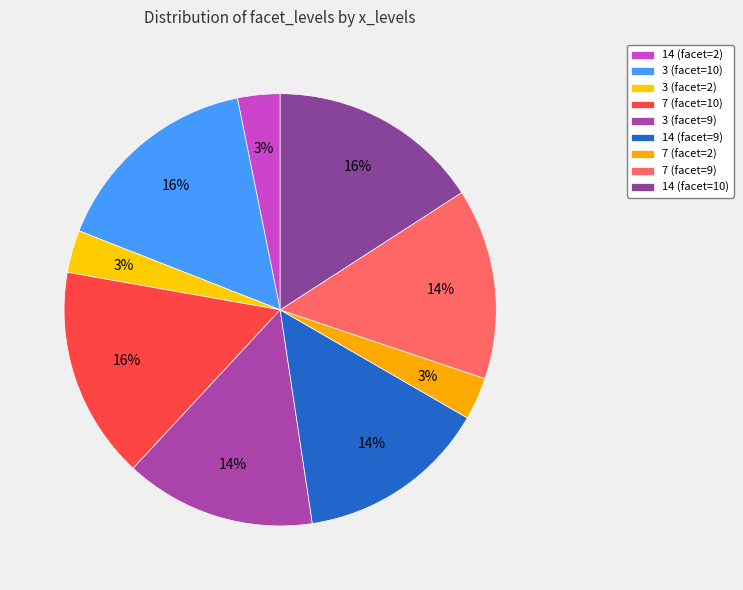

To the nearest percent, what is the difference between the largest and smallest slice percentages?

13%